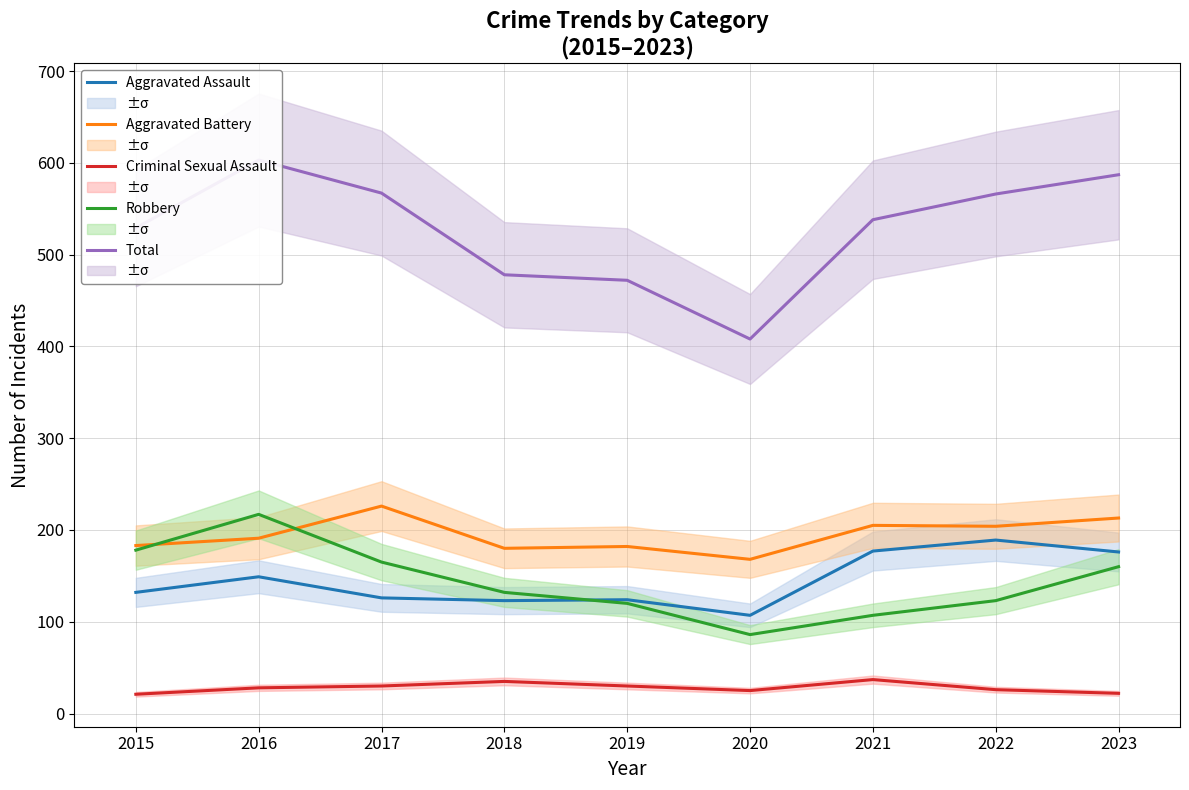

At 2021, list the series in order from largest to smallest.

Total, Aggravated Battery, Aggravated Assault, Robbery, Criminal Sexual Assault